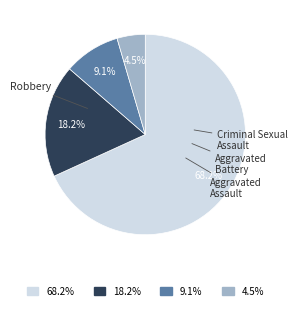

Does any single category account for the majority?

Yes